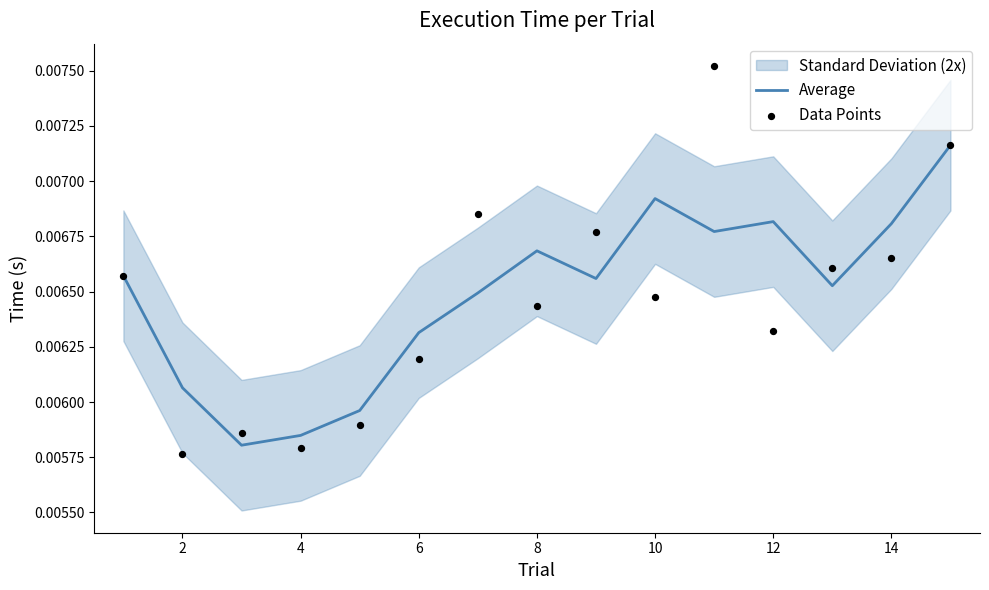

Which series has the largest total across all categories?

Average